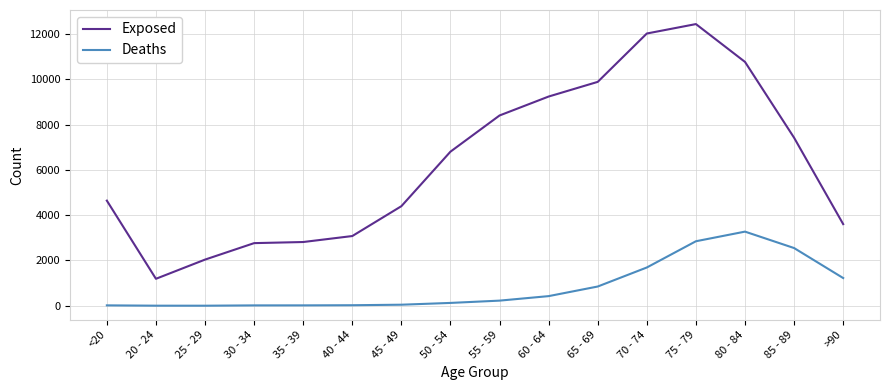

The Deaths series shows 47 at 45 - 49. True or false?

True